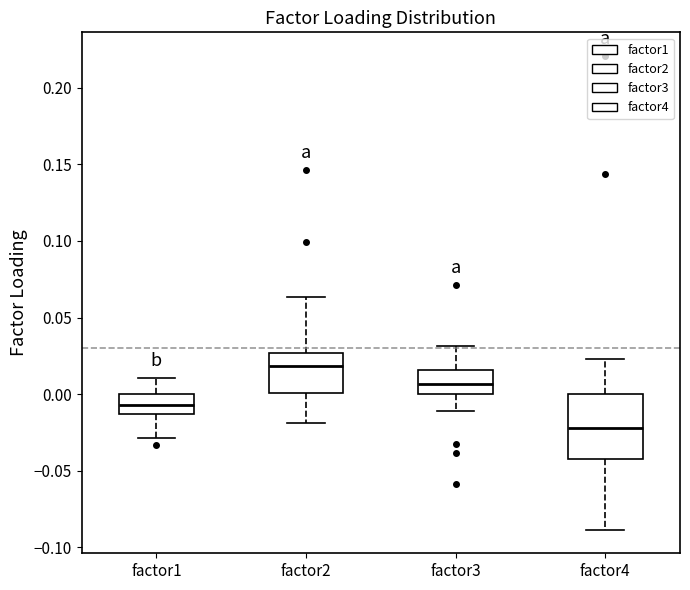

Comparing the boxes themselves (not the whiskers), which one is the tallest?

factor4